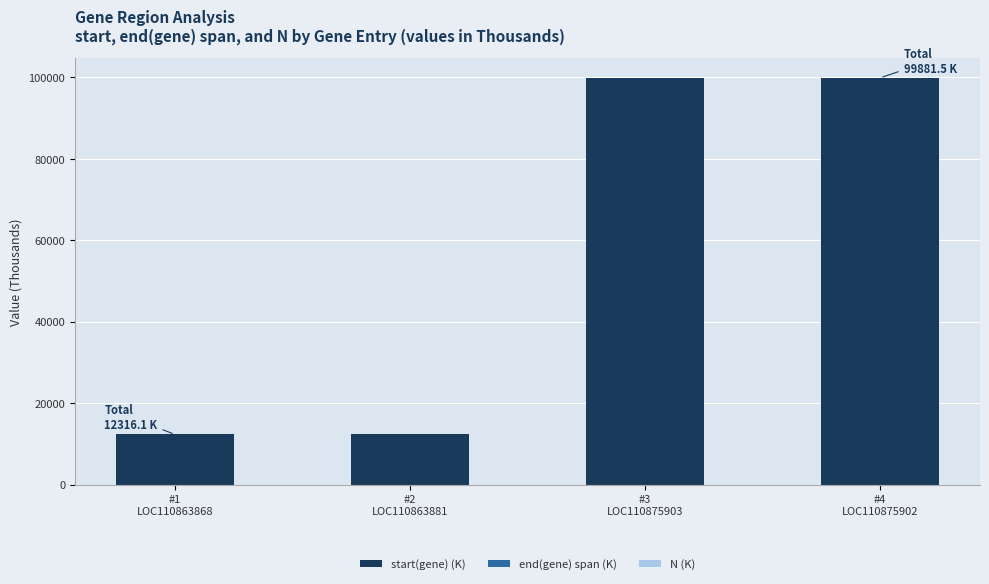

What is the maximum value for start(gene) (K)?

99872.0